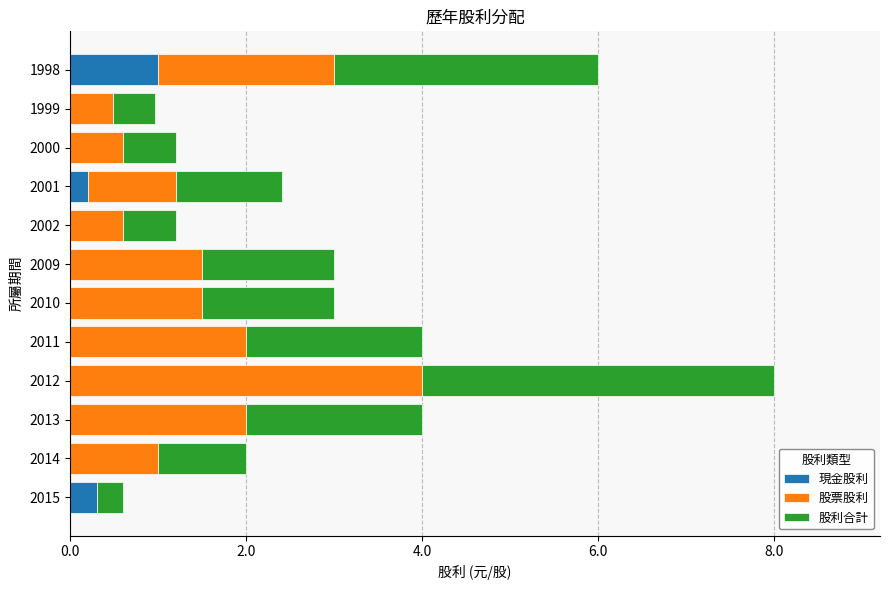

Which category has the highest value in the 現金股利 series?

1998